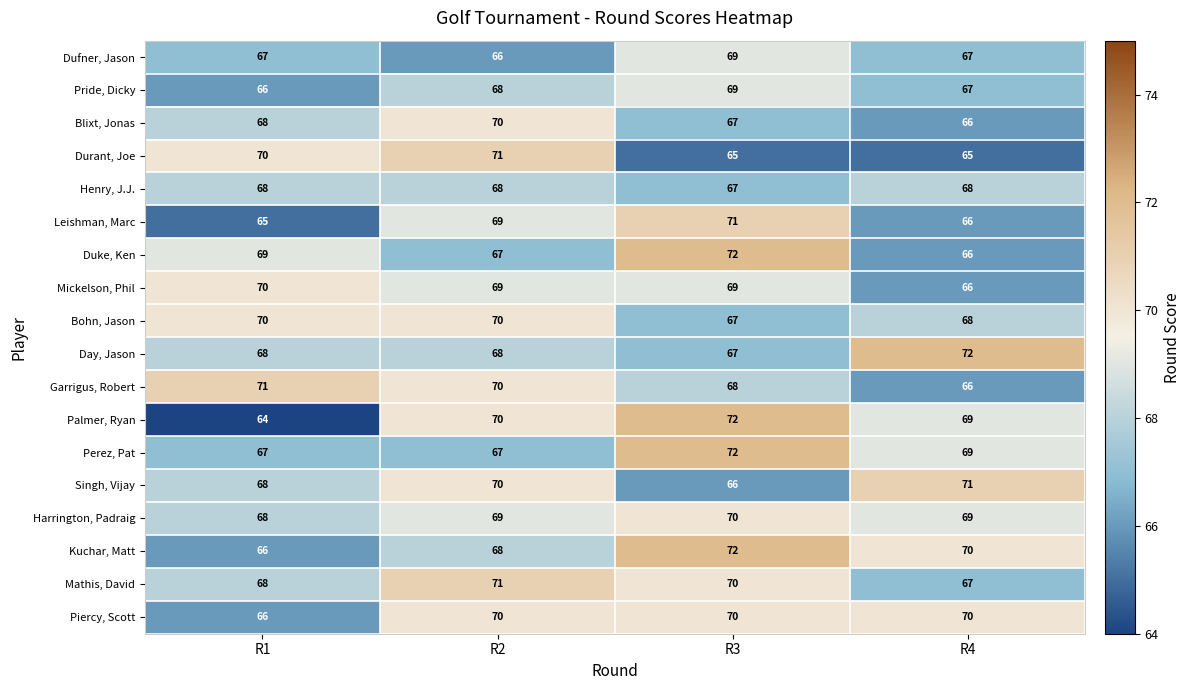

What is the maximum value for Pride, Dicky?

69